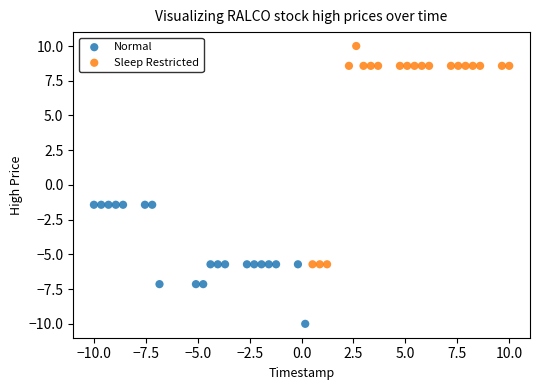

Which series contains the lowest Y value?

Normal